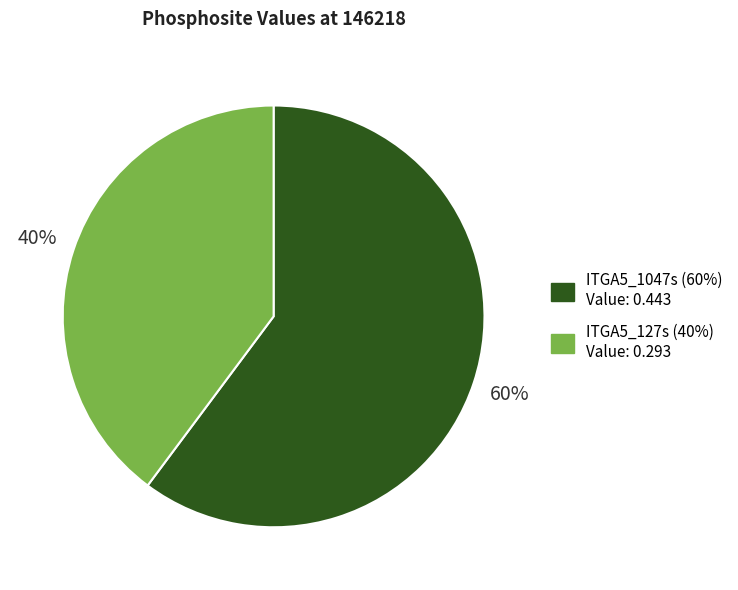

To the nearest percent, what percentage of the pie is ITGA5_1047s?

60%